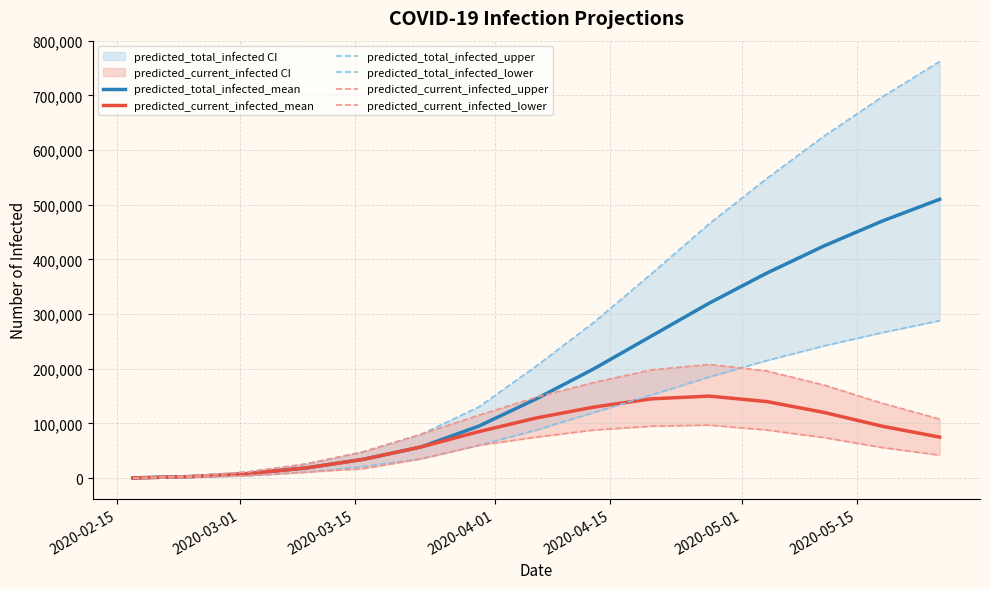

What is the highest value of the predicted_total_infected_mean series?

510000